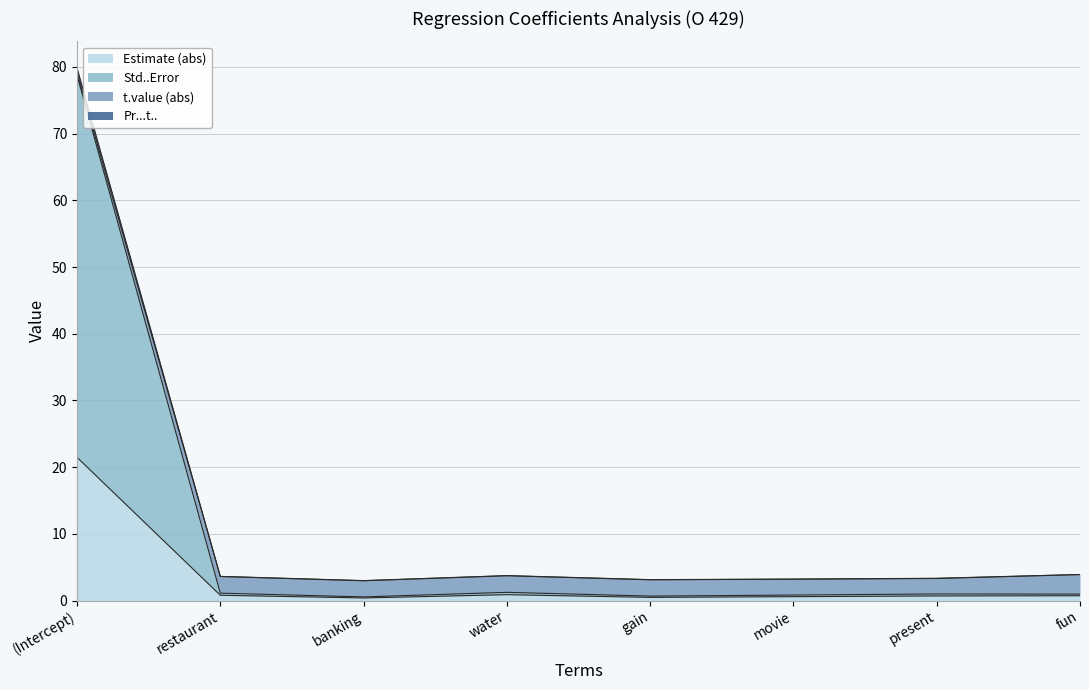

What is the average value of the Estimate series?

3.2